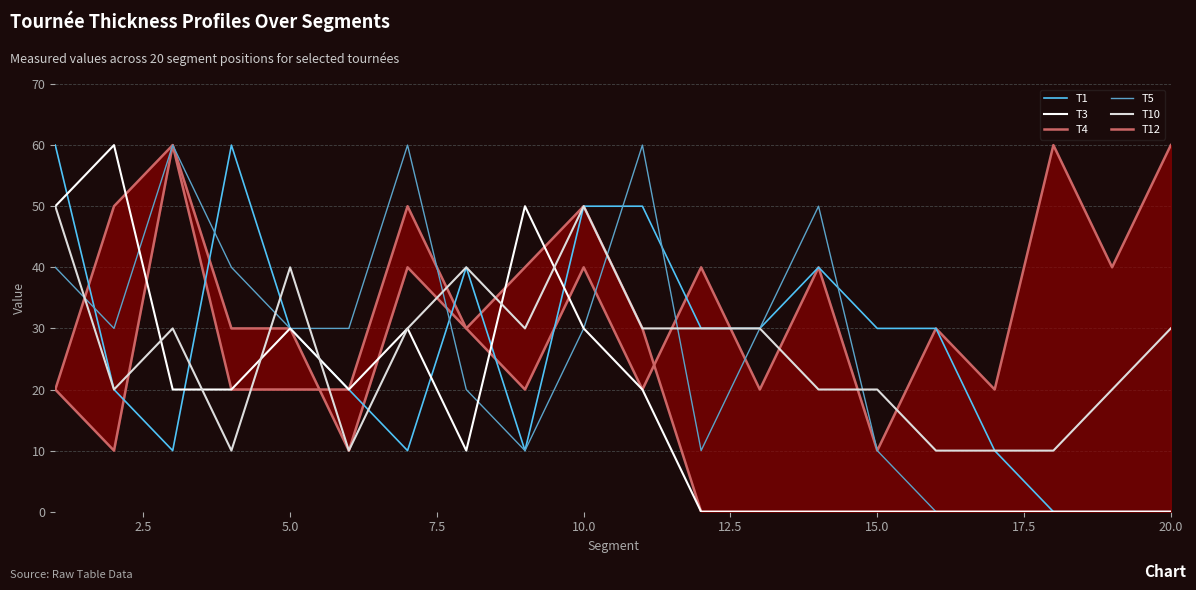

In T5, how many points are higher than both neighbors (excluding endpoints)?

4